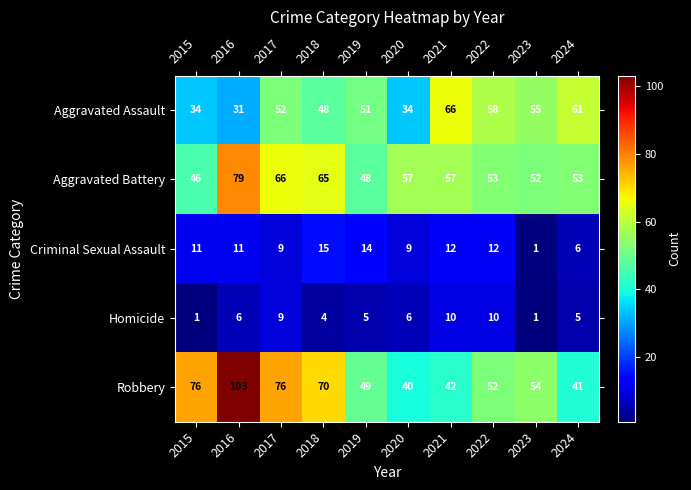

What is the total value across all series at 2023?

163